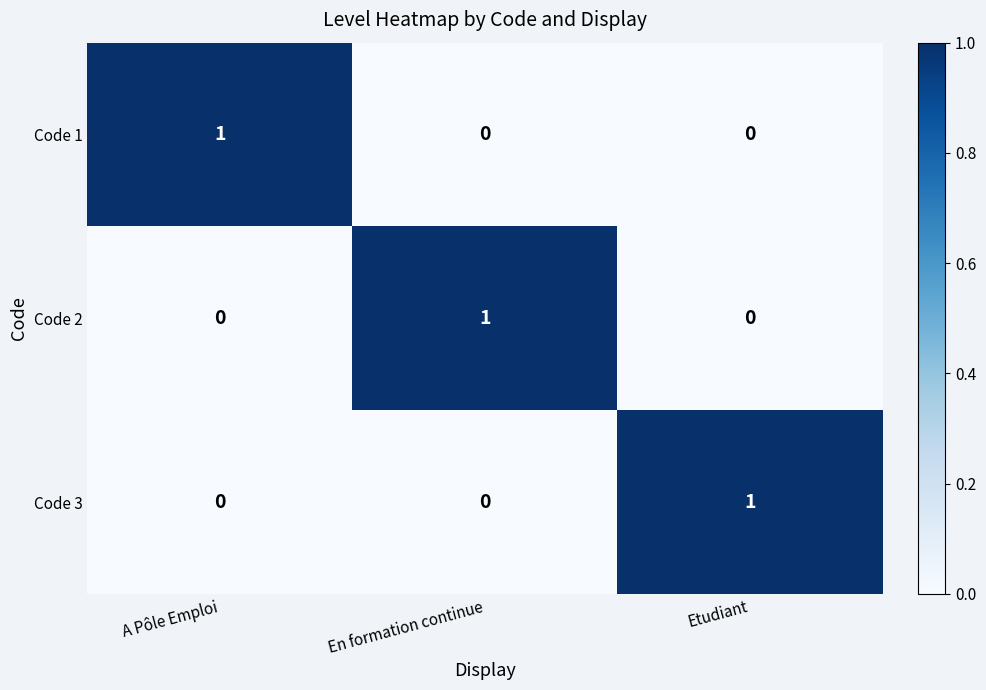

True or false: Code 3 has a value of 0 at En formation continue.

True